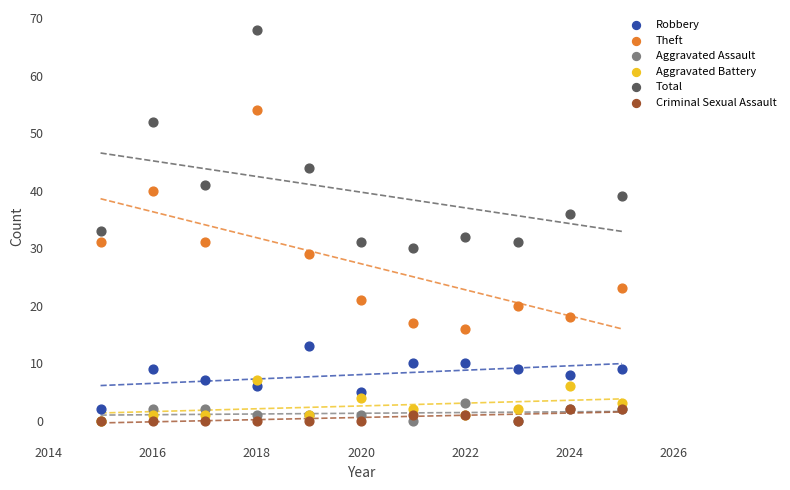

Across all series, what Y value is closest to 34?

33